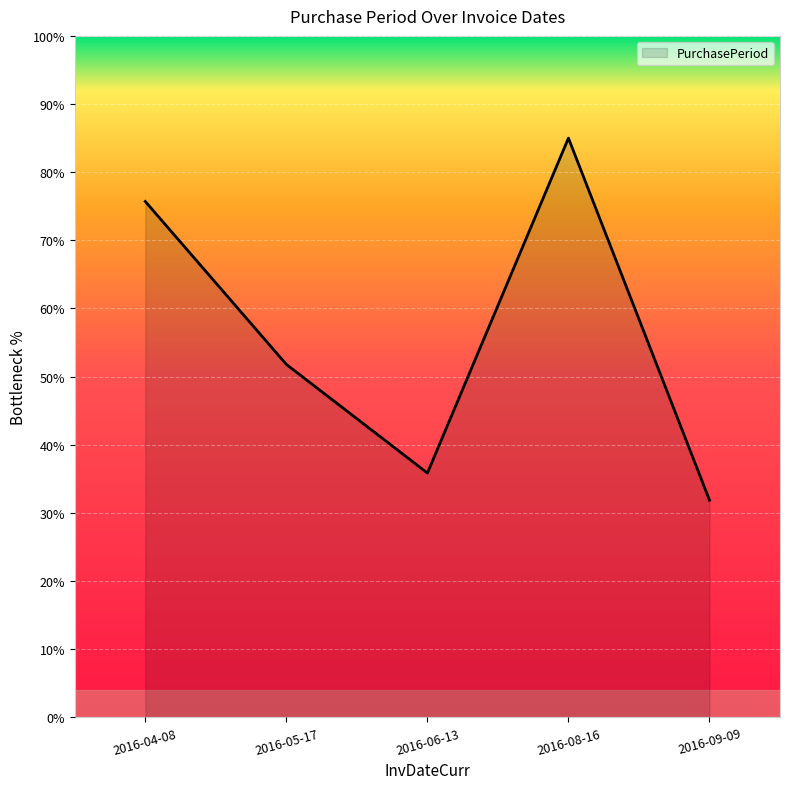

What position from the right is 2016-05-17?

4